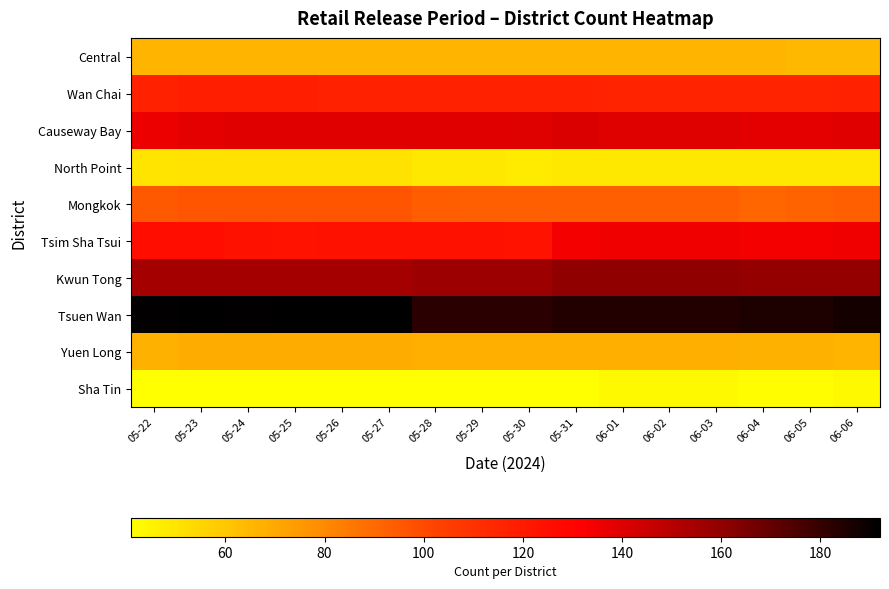

What is the total value across all series at 05-24?

1050